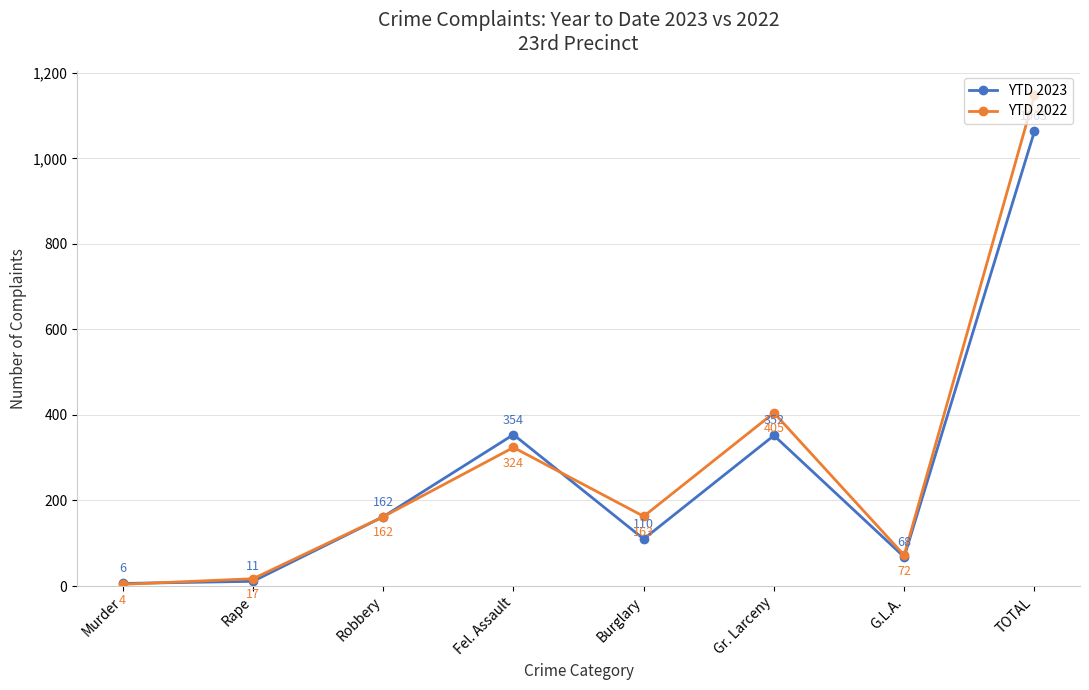

Does the chart have visible grid lines?

Yes